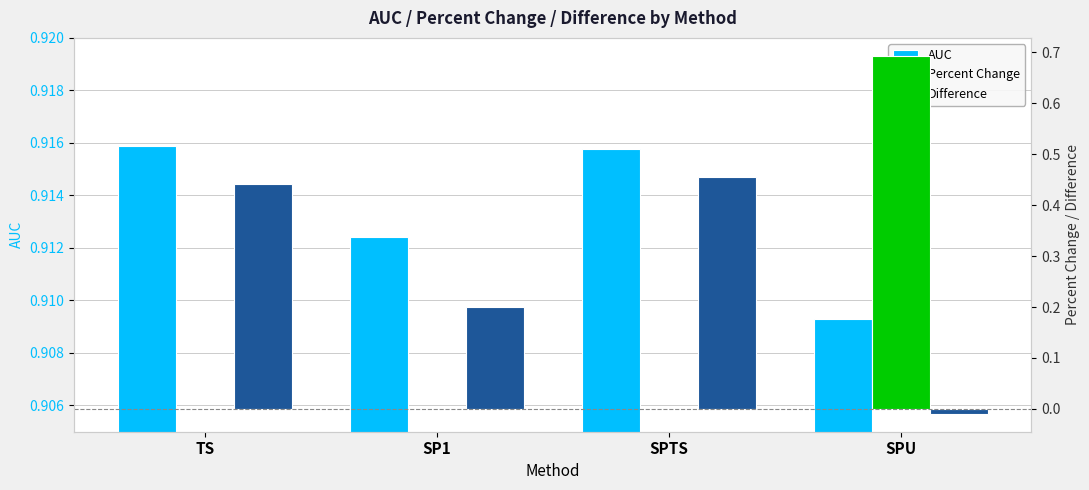

Reading left to right, transcribe all the data shown in this chart.

AUC: 0.9	0.9	0.9	0.9
Percent Change: 0.0	0.0	0.0	0.7
Difference: 0.4	0.2	0.5	-0.0